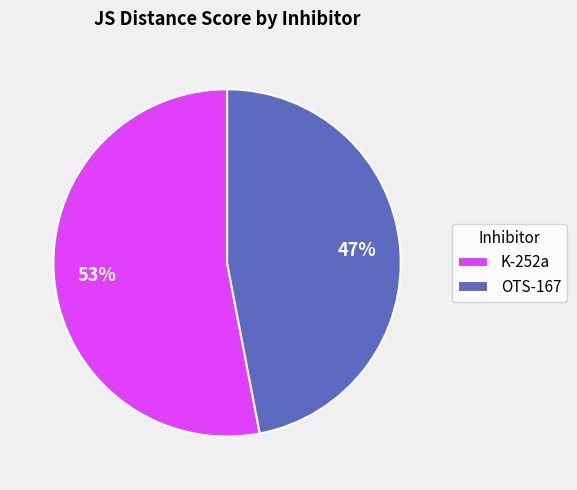

Is it true that OTS-167 is 47% of the pie?

True